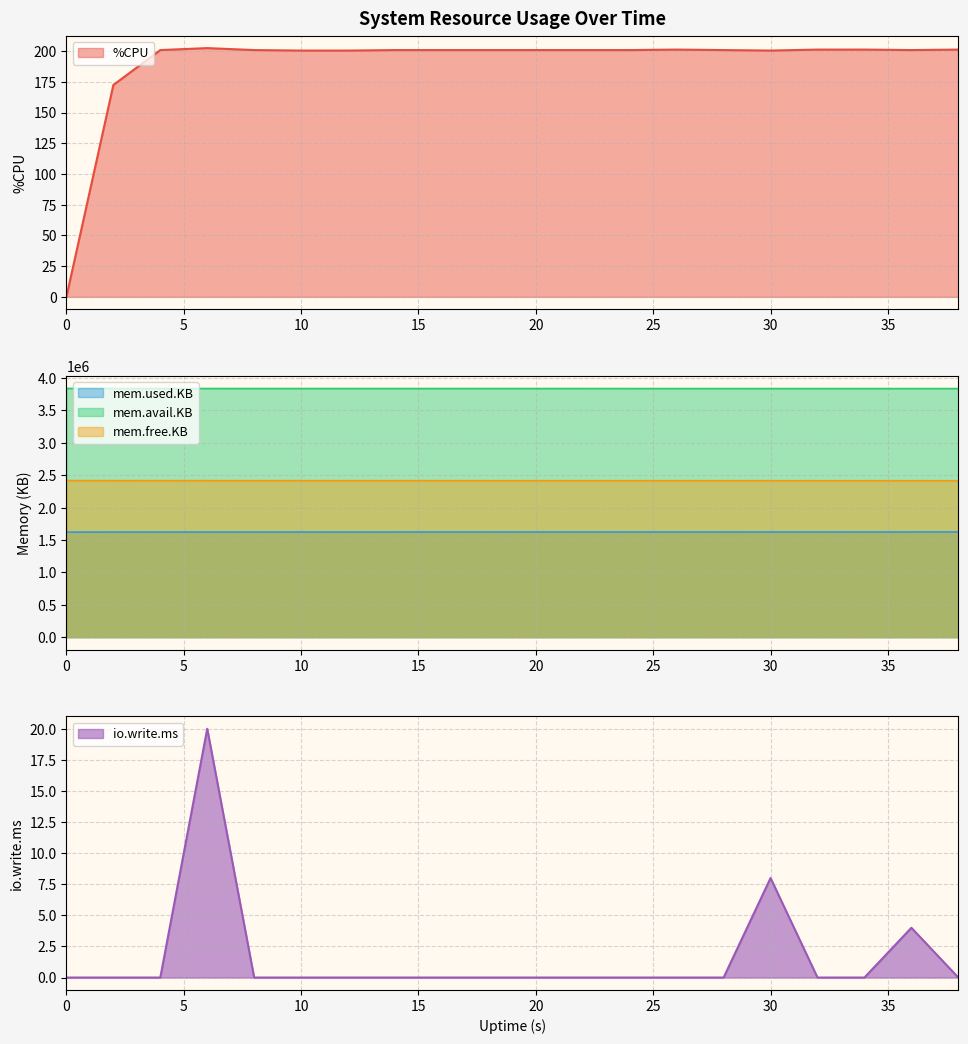

At which label is mem.used.KB closest to 1622450?

4